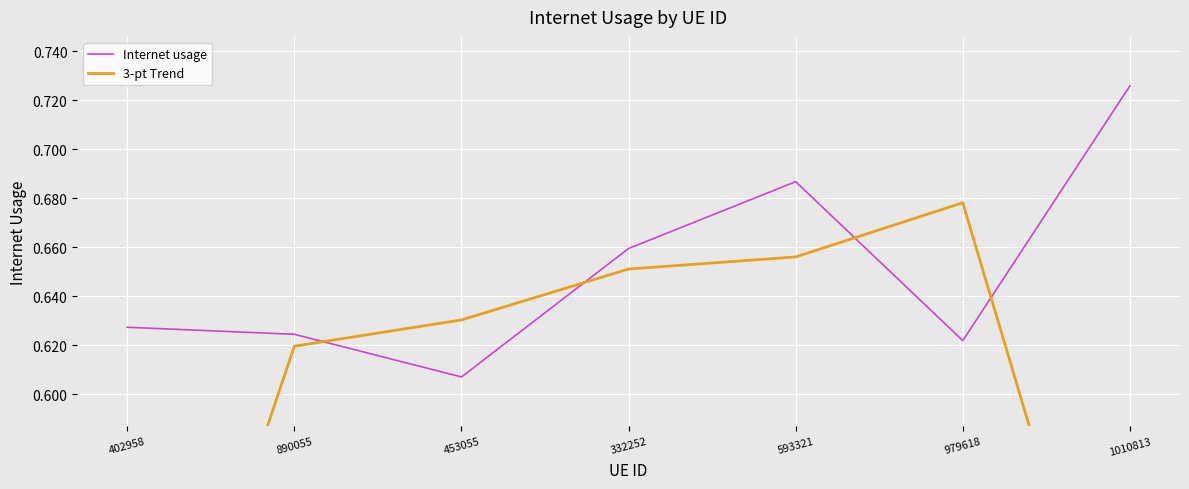

How many interior local valleys does the Internet usage series have?

2